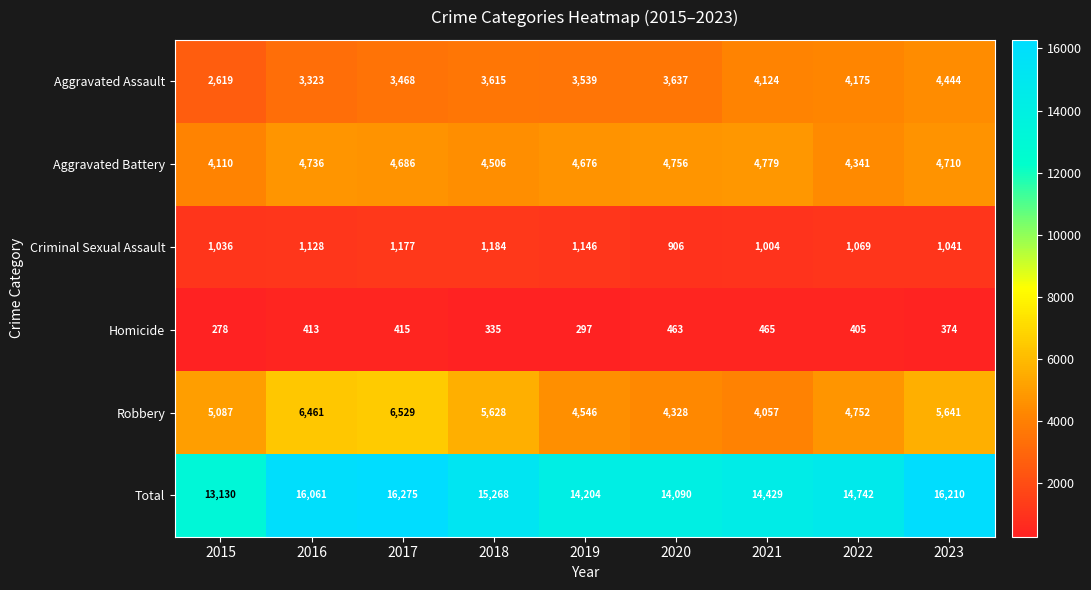

What is the difference between the Aggravated Battery values at 2015 and 2017?

576